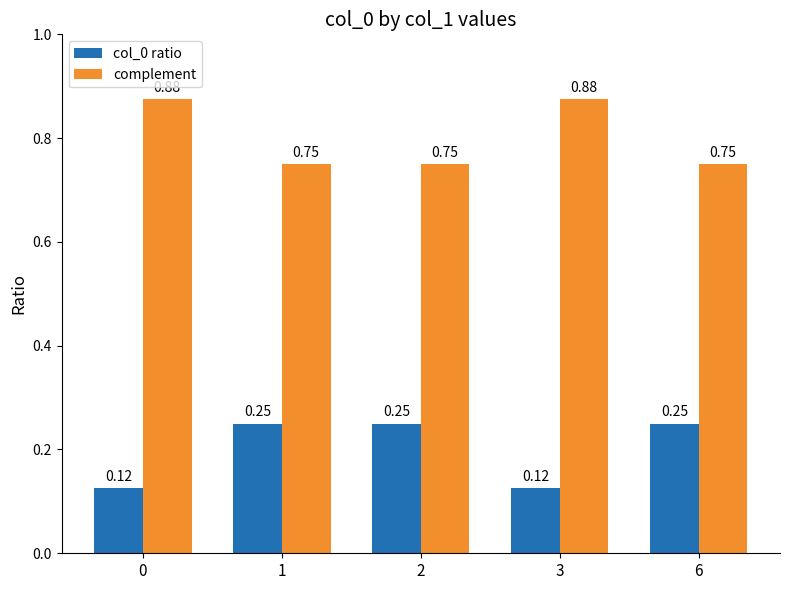

What is the difference between the highest and lowest values at 2?

0.5